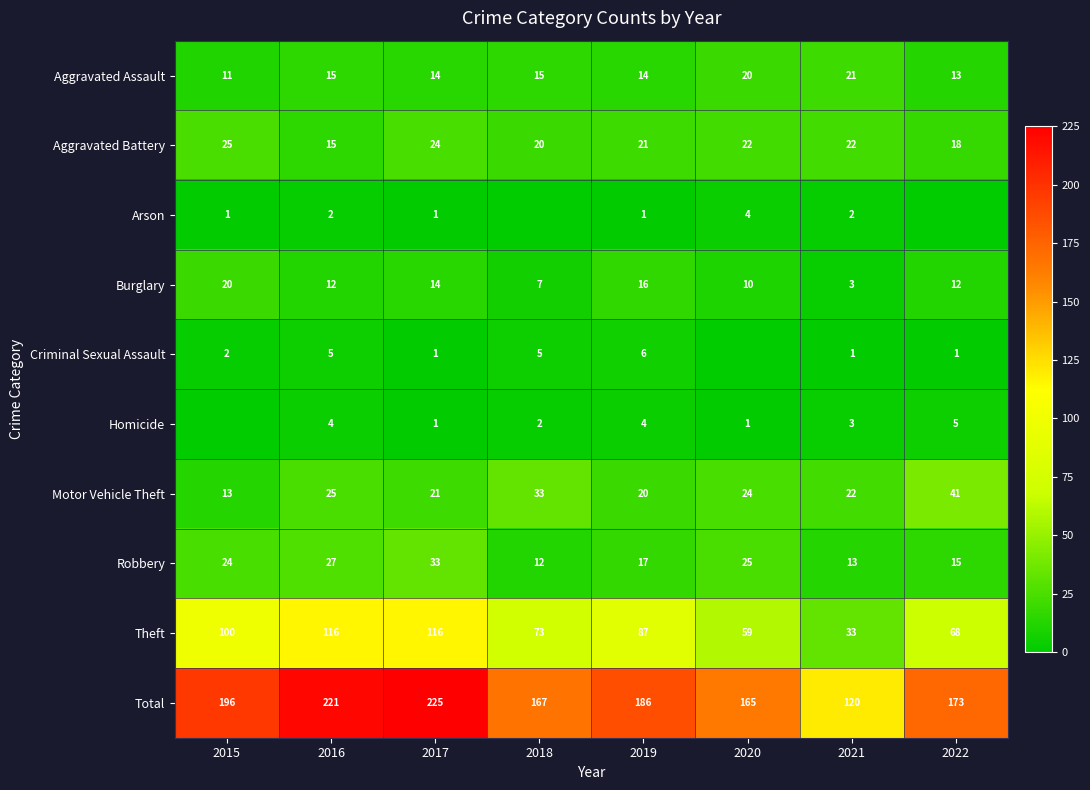

What is the maximum value shown in the chart?

225